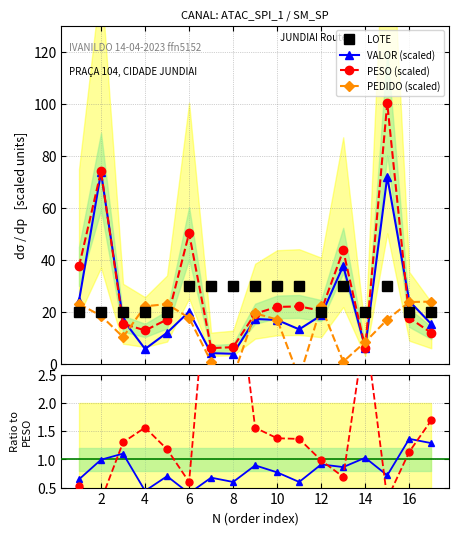

At 2, list the series in order from smallest to largest.

LOTE/PESO ratio, VALOR/PESO ratio, PEDIDO (scaled), LOTE, VALOR (scaled), PESO (scaled)